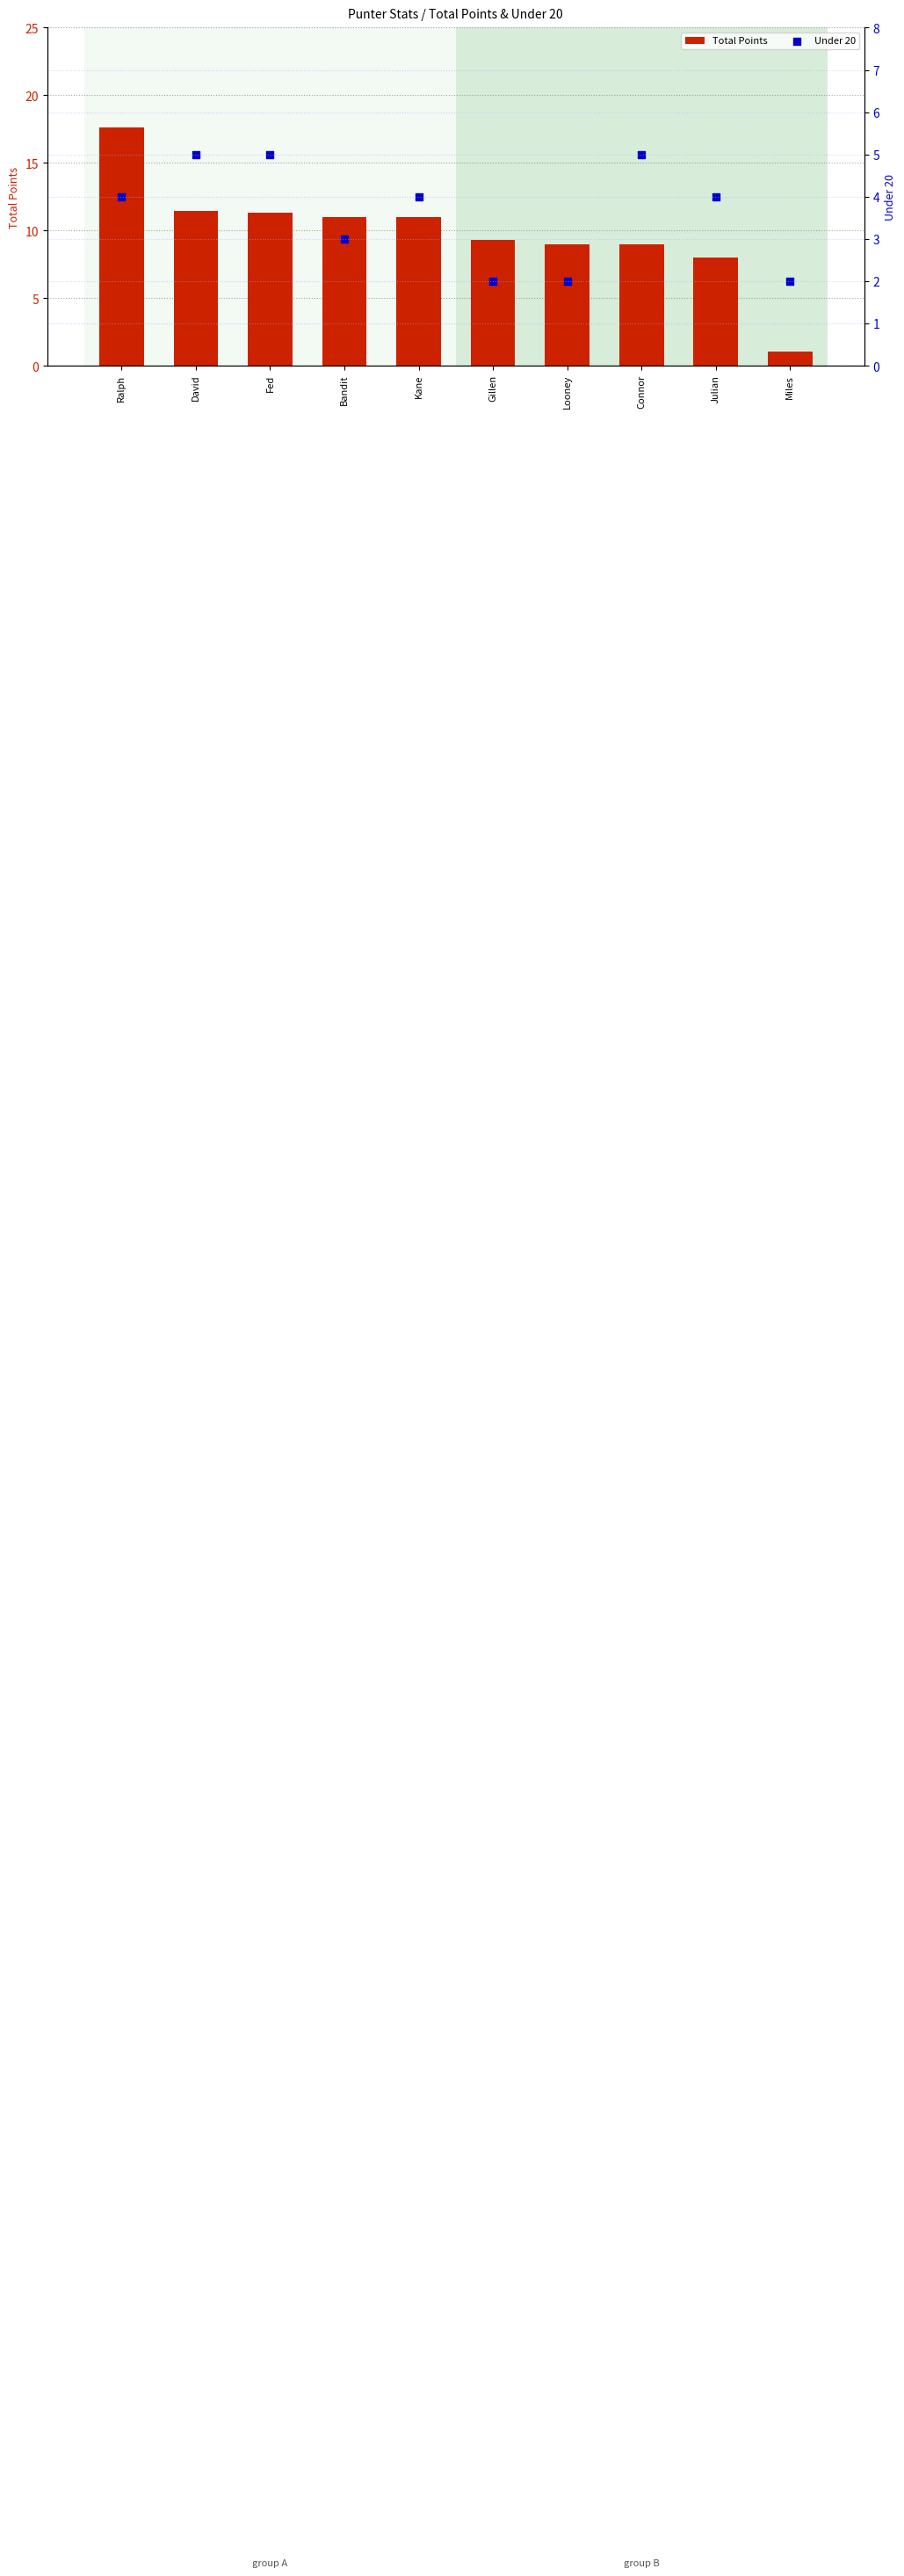

What is the total value across all series at Looney?

11.0